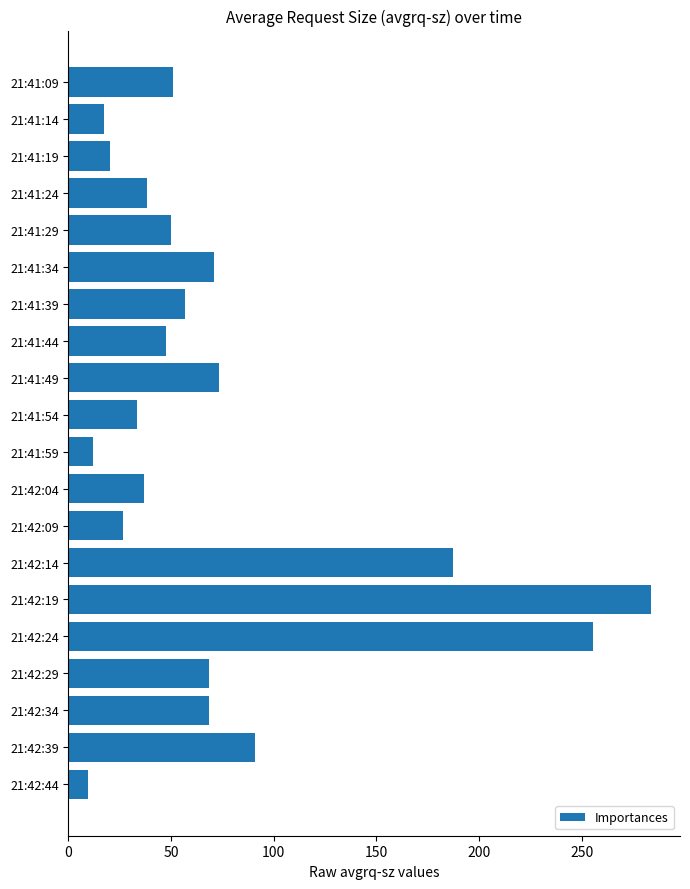

What is the label of the 13th bar from the bottom?

21:41:44